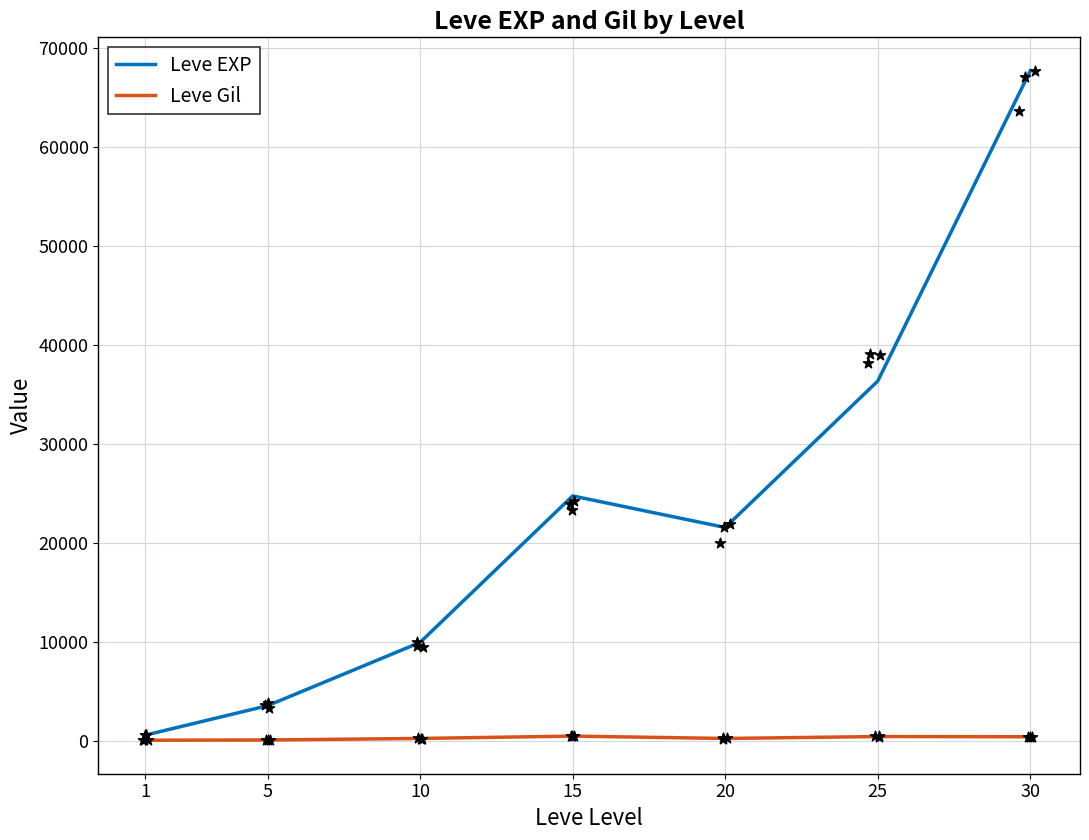

Which series has the largest total across all categories?

Leve EXP